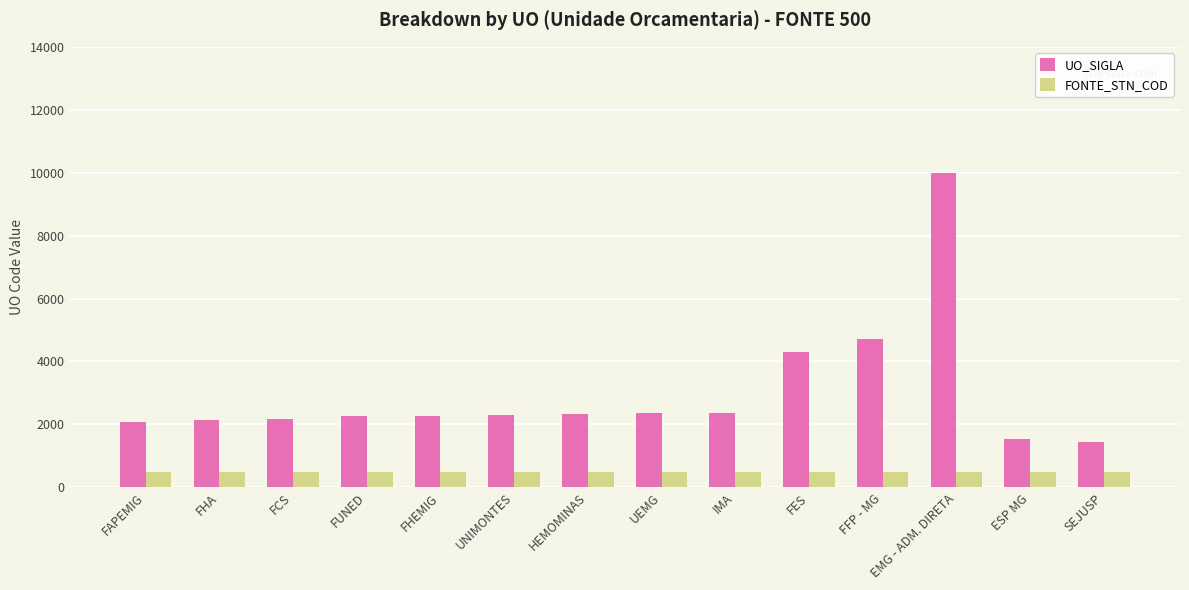

Rank the series by their average value, from lowest to highest.

FONTE_STN_COD, UO_SIGLA